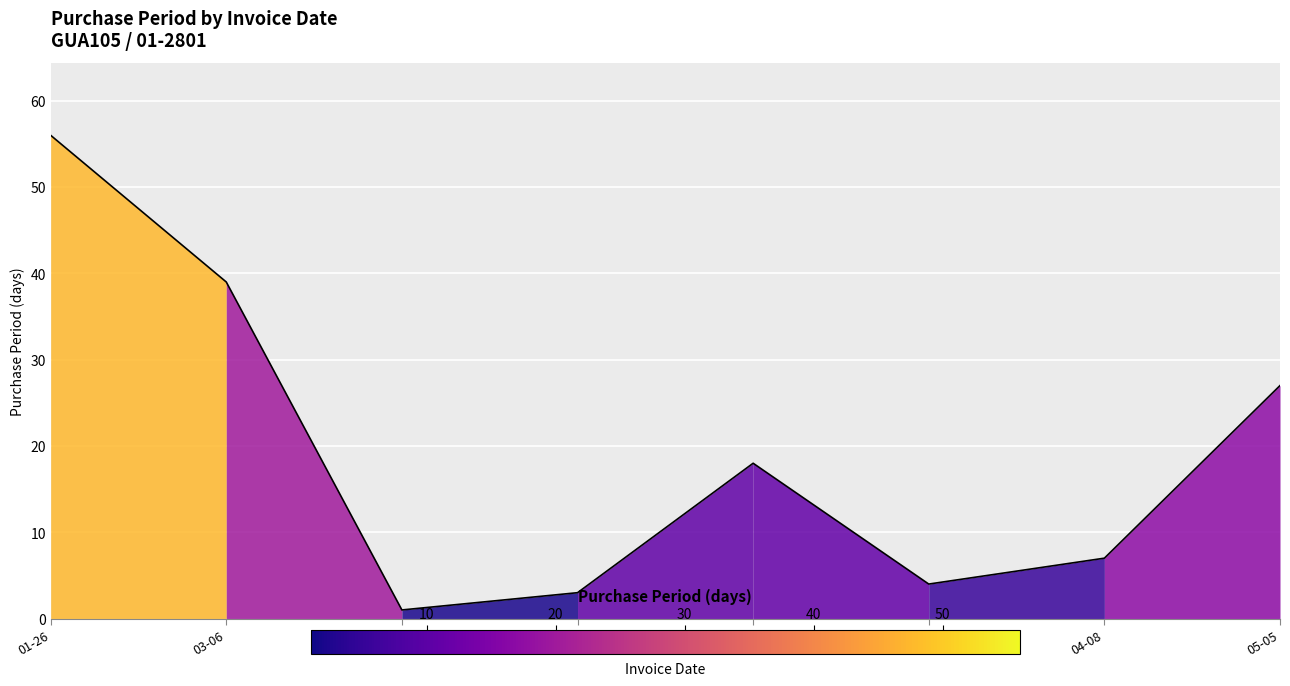

How many interior local valleys (lower than both neighbors) does the data have?

2